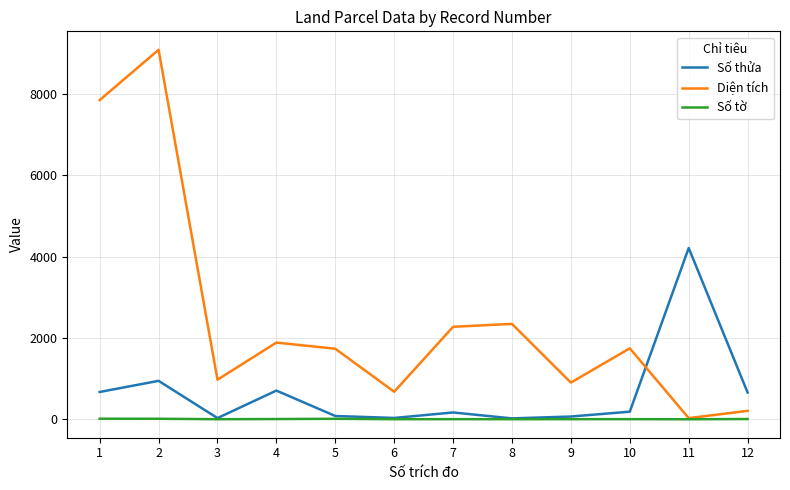

What is the maximum value shown in the chart?

9091.0